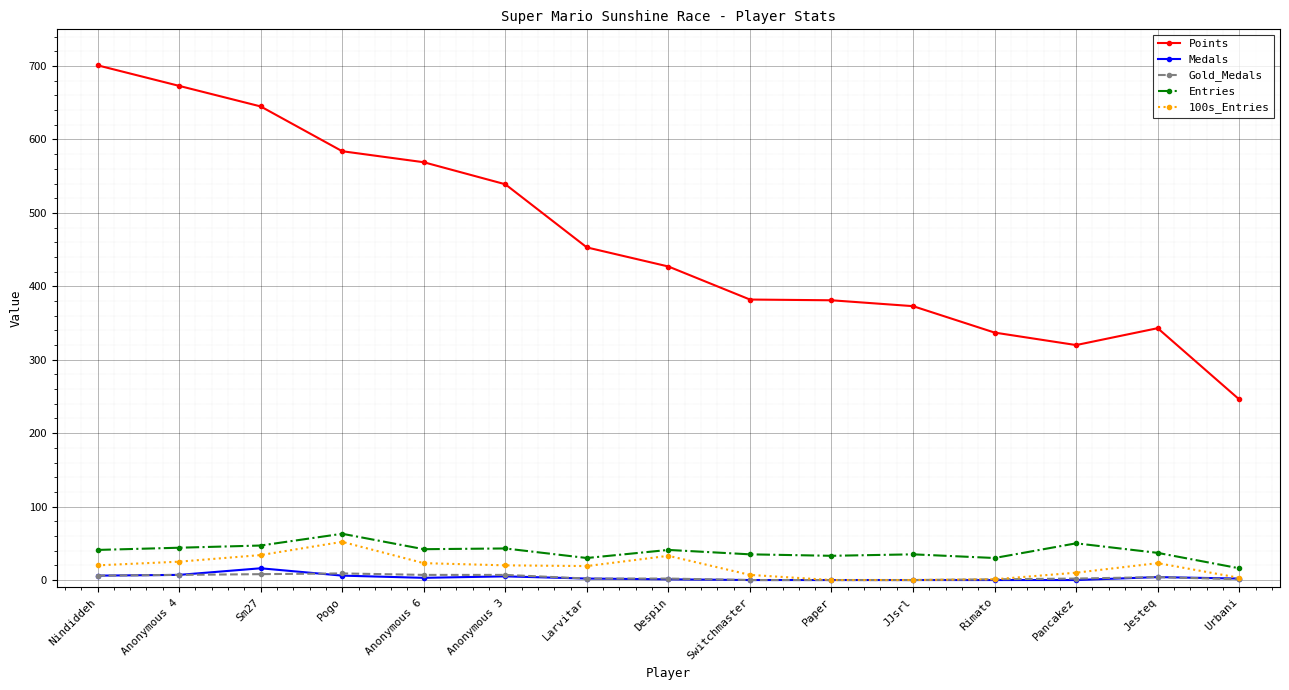

True or false: Medals has a value of 7 at Anonymous 4.

True